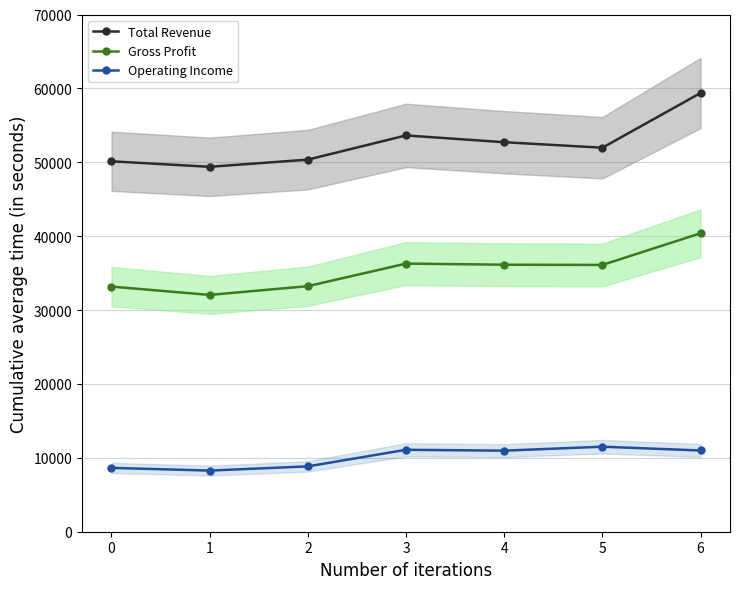

List the series in order of their overall mean, highest first.

Total Revenue, Gross Profit, Operating Income